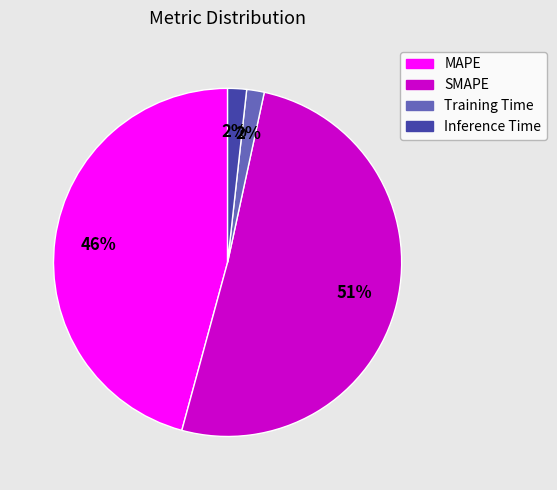

Count the number of slices in the pie.

4